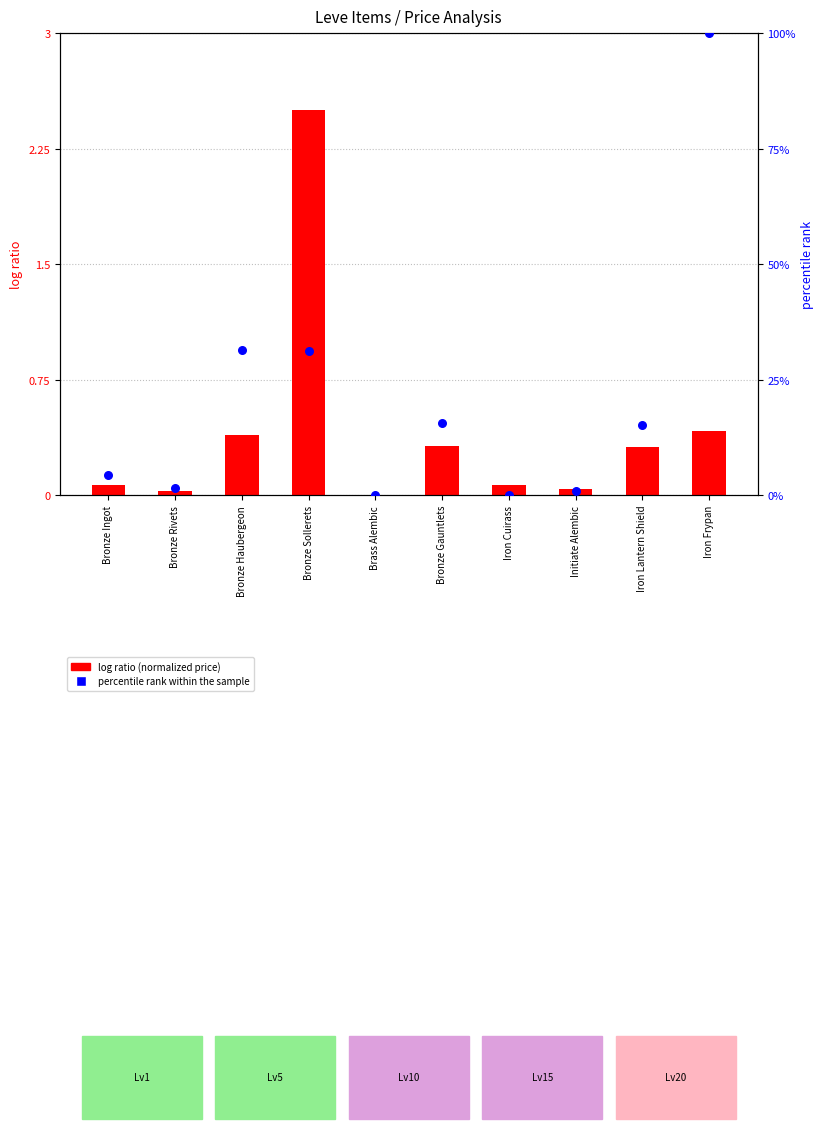

Which series has the largest Y range (max minus min)?

percentile rank within the sample